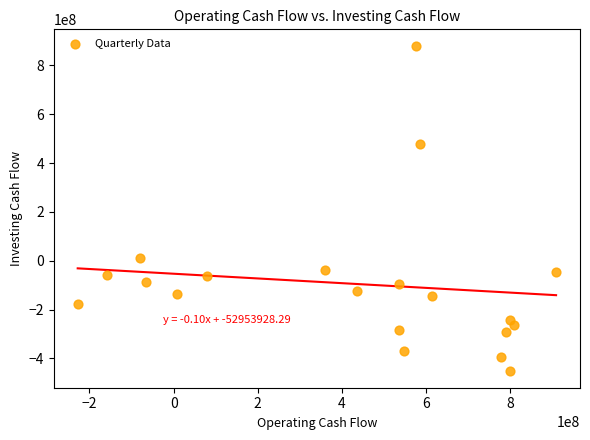

What is the range of Y values (max minus min)?

1334000000